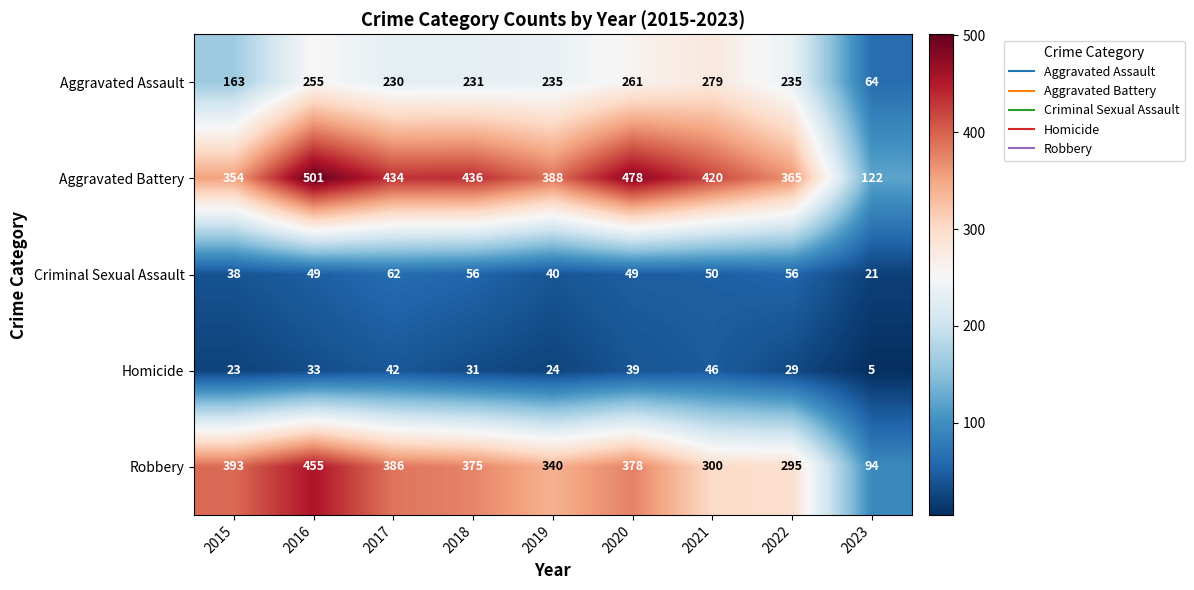

What is the approximate value of Criminal Sexual Assault at 2017?

62